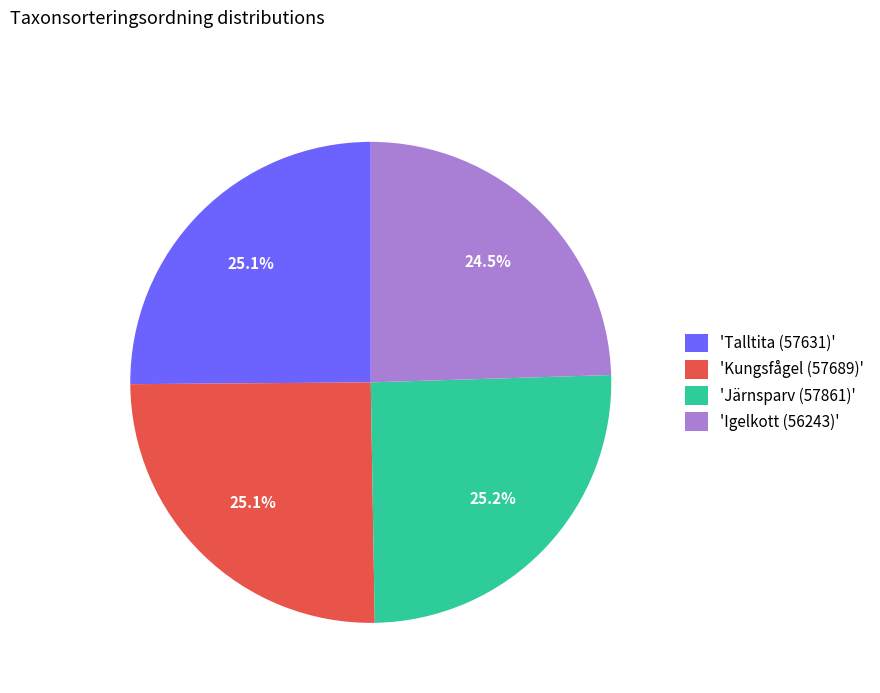

How many segments does this pie chart have?

4